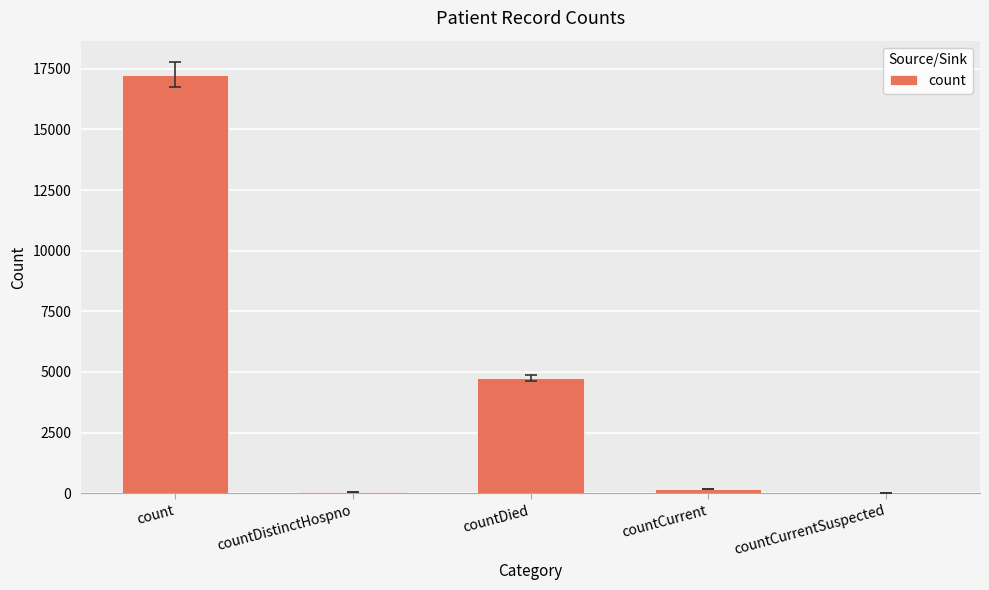

What is the difference between the values at countCurrentSuspected and countDied?

4751